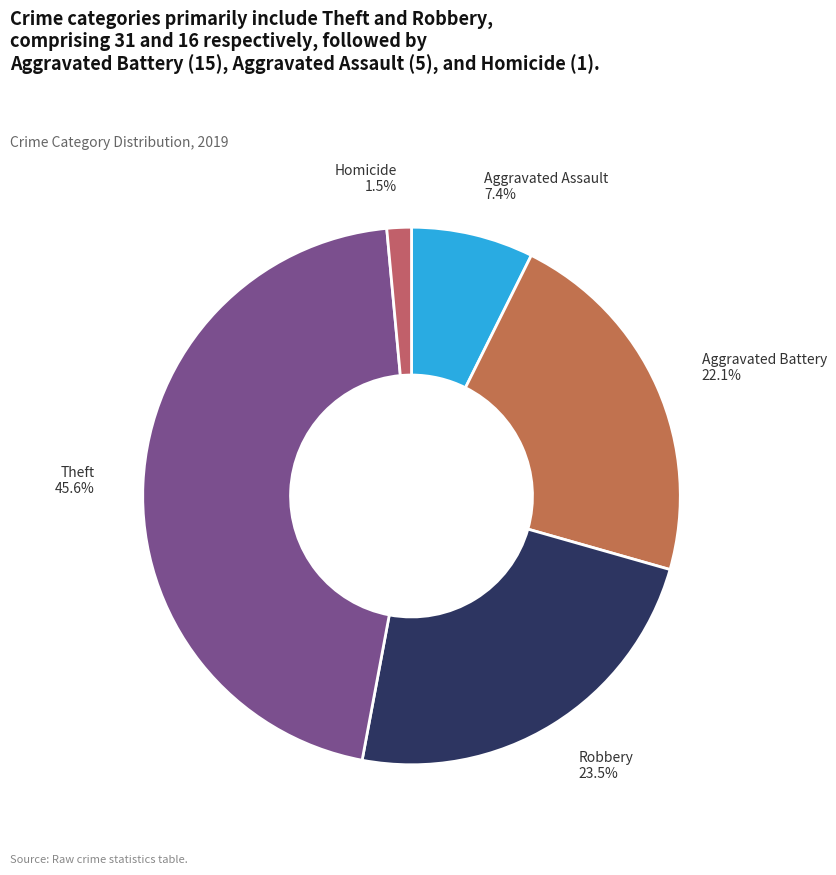

Count the number of slices in the pie.

5